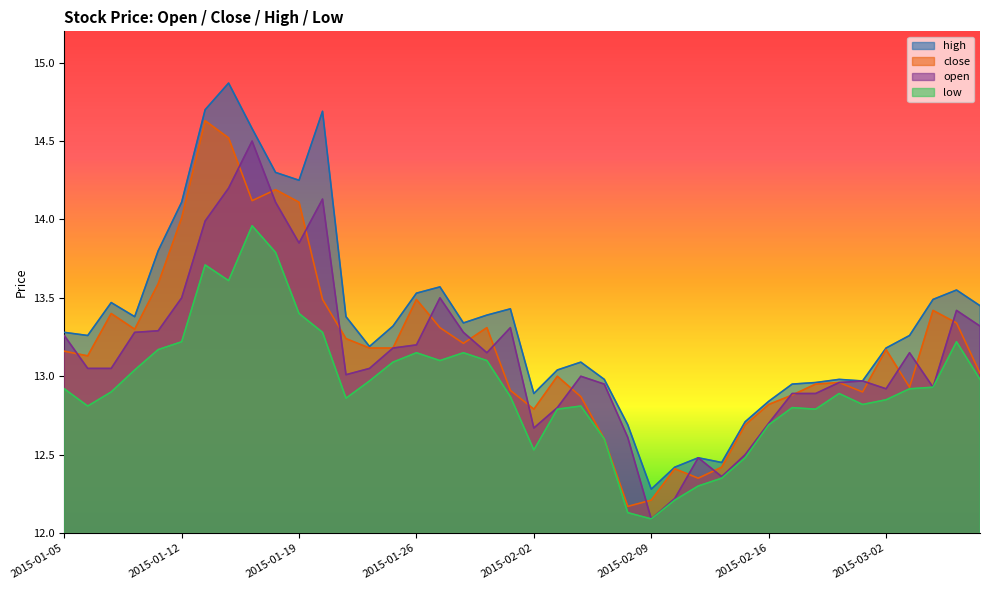

What is the greatest value displayed?

14.9